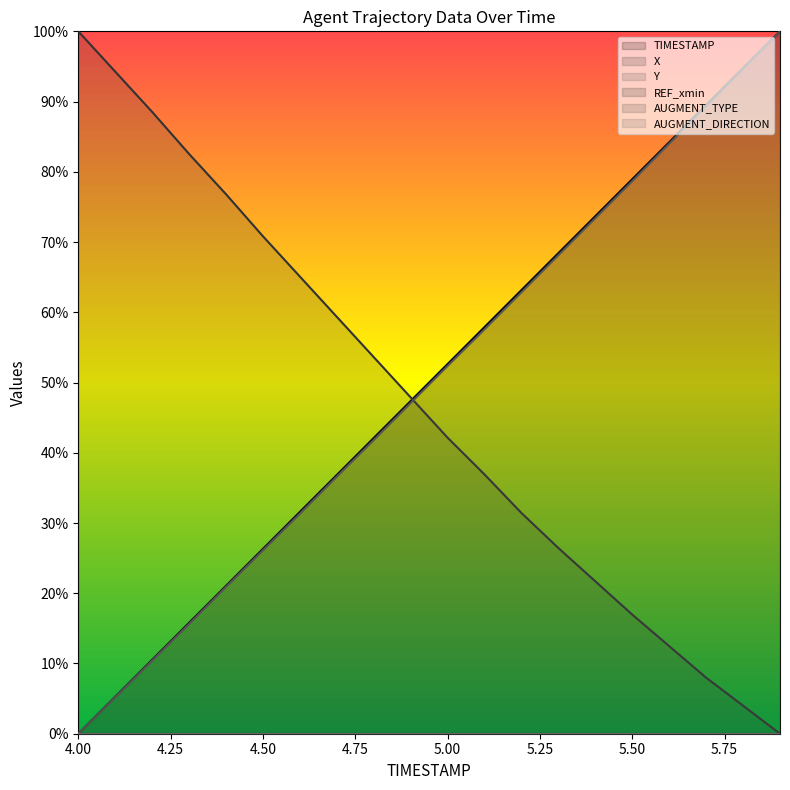

What is the value of the Y point at the 18th from the left?

0.9